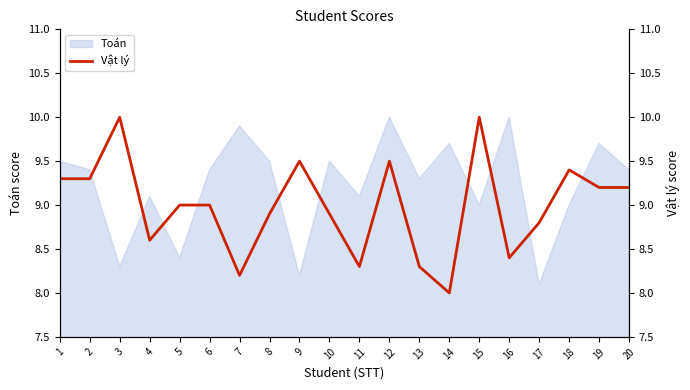

Is it true that the value at 2 is 9.3?

True